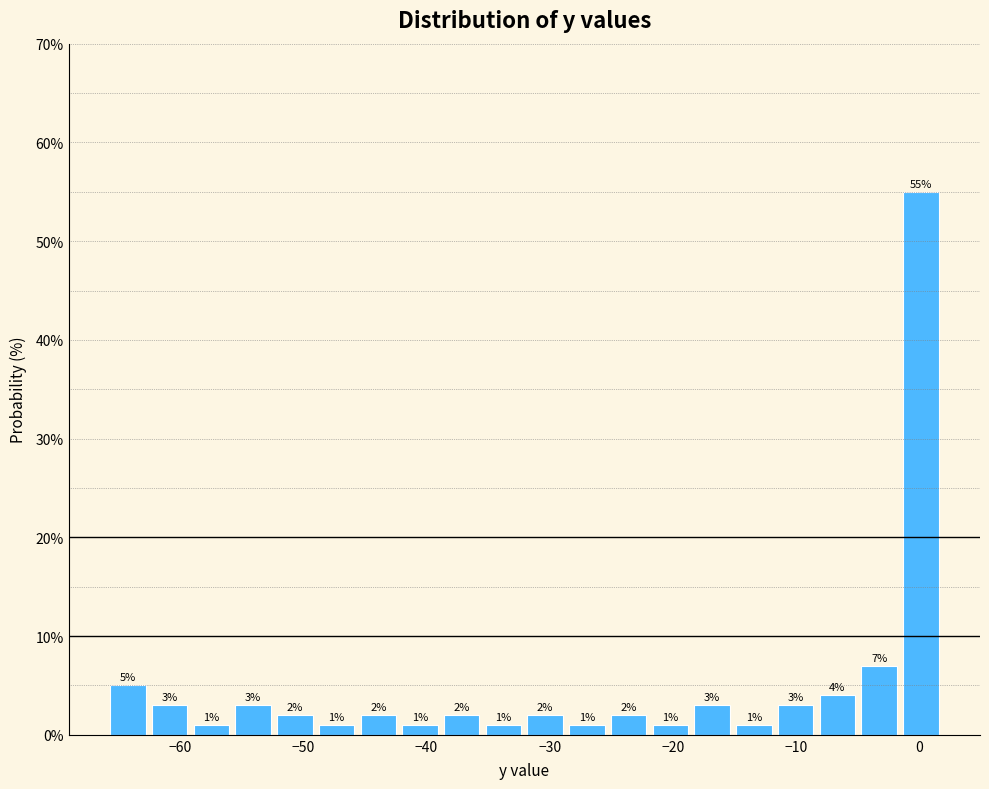

Read against the x-axis, roughly where is the centre of the tallest bar?

0